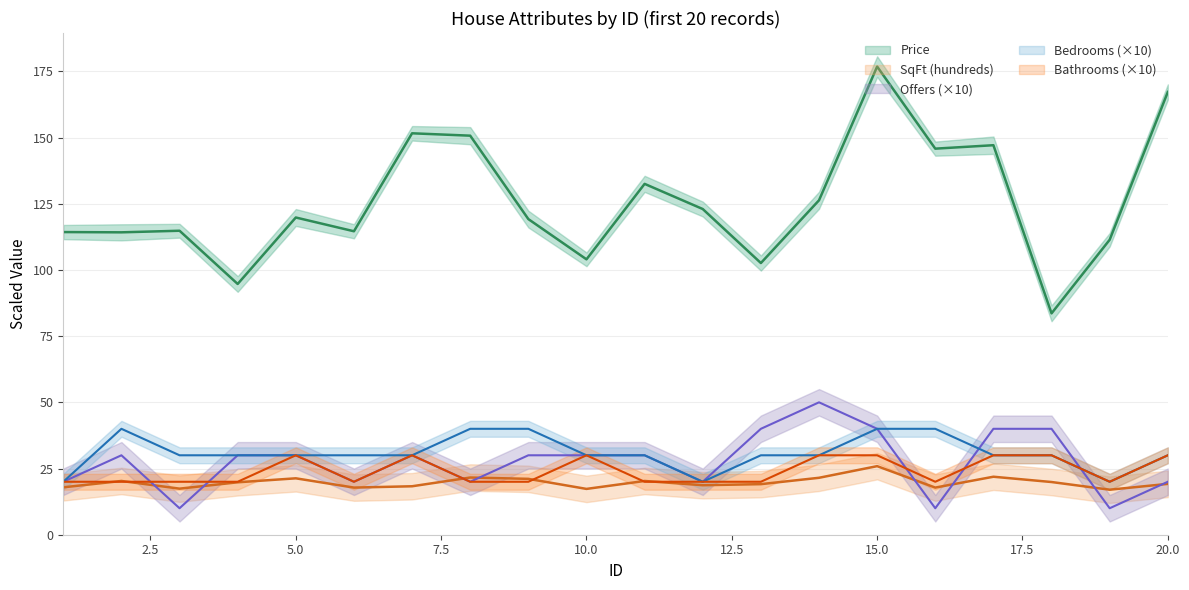

Rank the series by their maximum value, from highest to lowest.

Price, Offers, Bedrooms, Bathrooms, SqFt